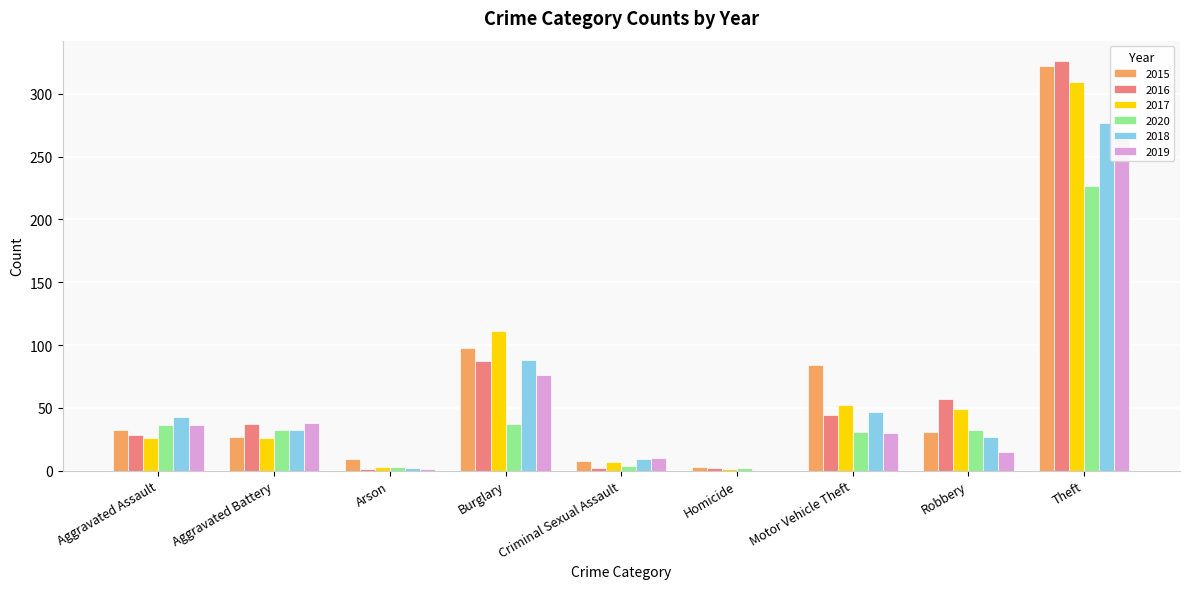

Rank the categories by 2016 value from highest to lowest.

Theft, Burglary, Robbery, Motor Vehicle Theft, Aggravated Battery, Aggravated Assault, Criminal Sexual Assault, Homicide, Arson